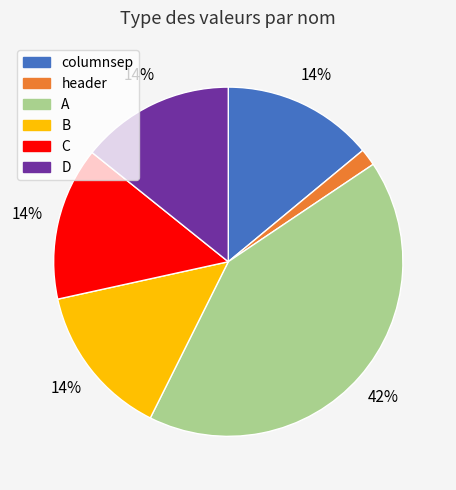

Does A account for over 50% of the chart?

No